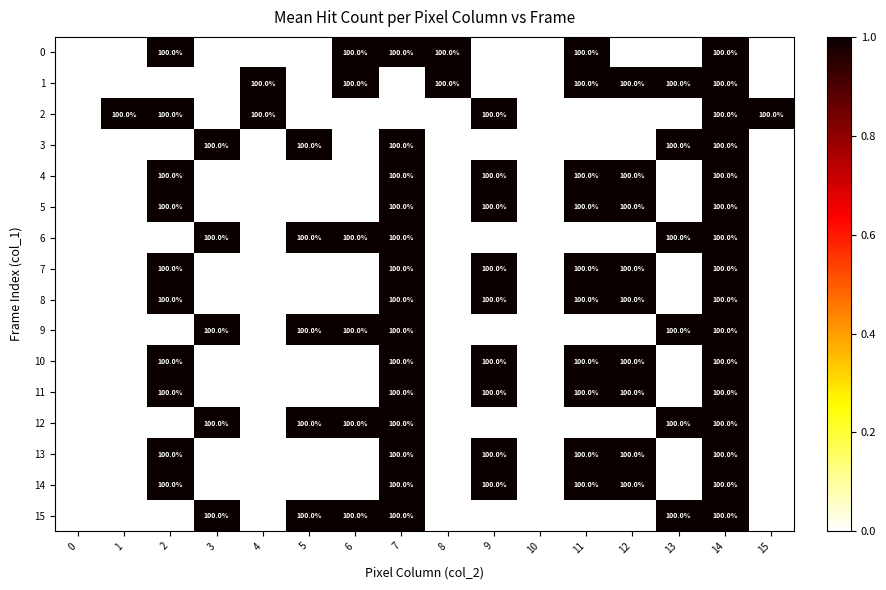

At how many categories does at least one series exceed 18?

14